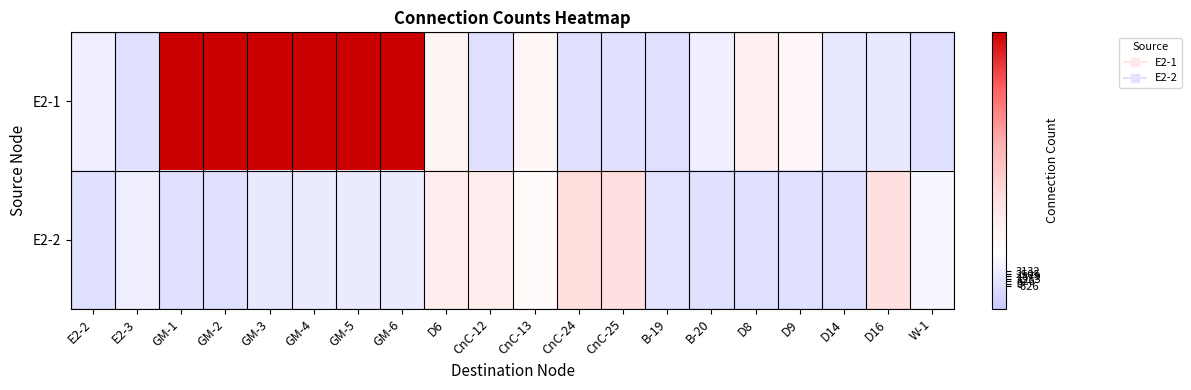

Between B-20 and E2-2, which is larger?

B-20